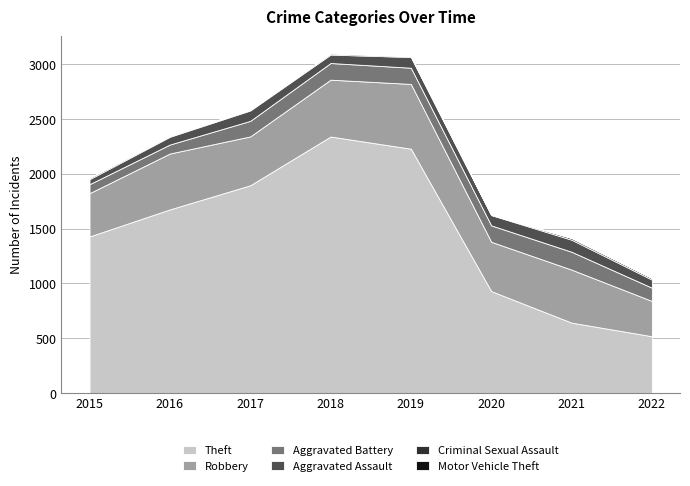

Reading left to right, transcribe all the data shown in this chart.

Theft: 1429	1676	1896	2341	2230	930	642	518
Robbery: 395	510	446	519	591	450	484	322
Aggravated Battery: 82	82	142	152	148	150	163	121
Aggravated Assault: 46	71	95	77	98	94	110	74
Criminal Sexual Assault: 12	8	8	11	8	3	15	14
Motor Vehicle Theft: 1	4	2	1	1	3	2	2